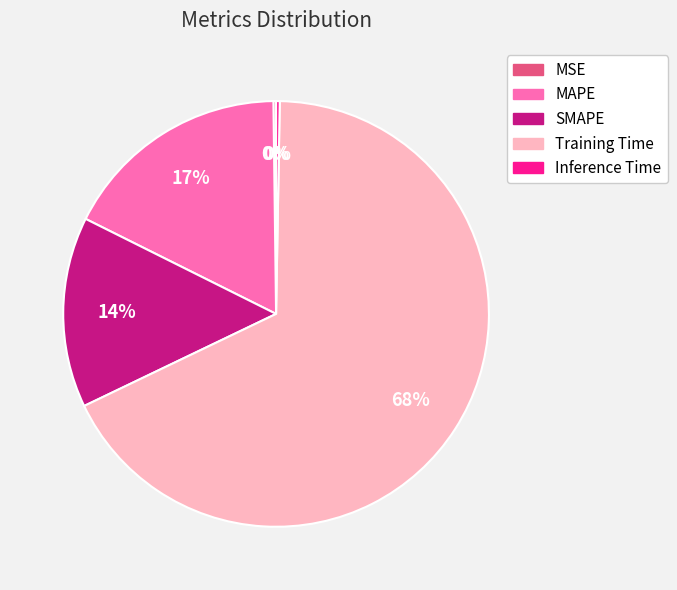

Which category has the biggest portion of the pie?

Training Time